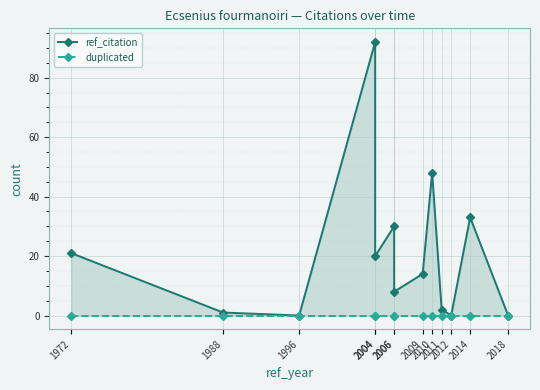

At which label is duplicated closest to 0?

1972